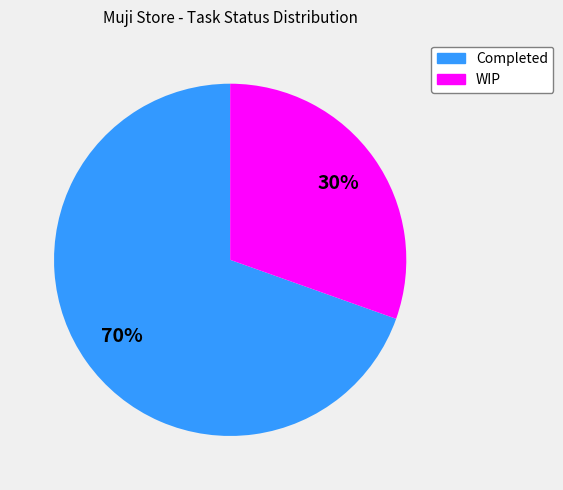

To the nearest percent, what percentage of the pie is Completed?

70%